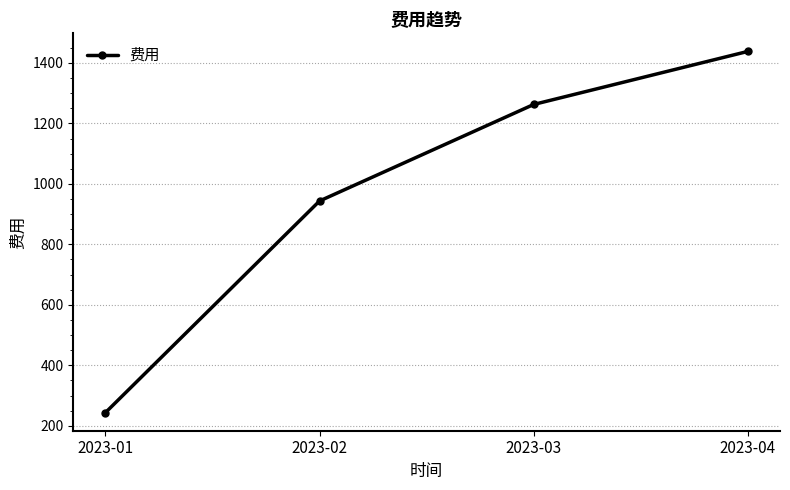

How many values exceed 1262?

2